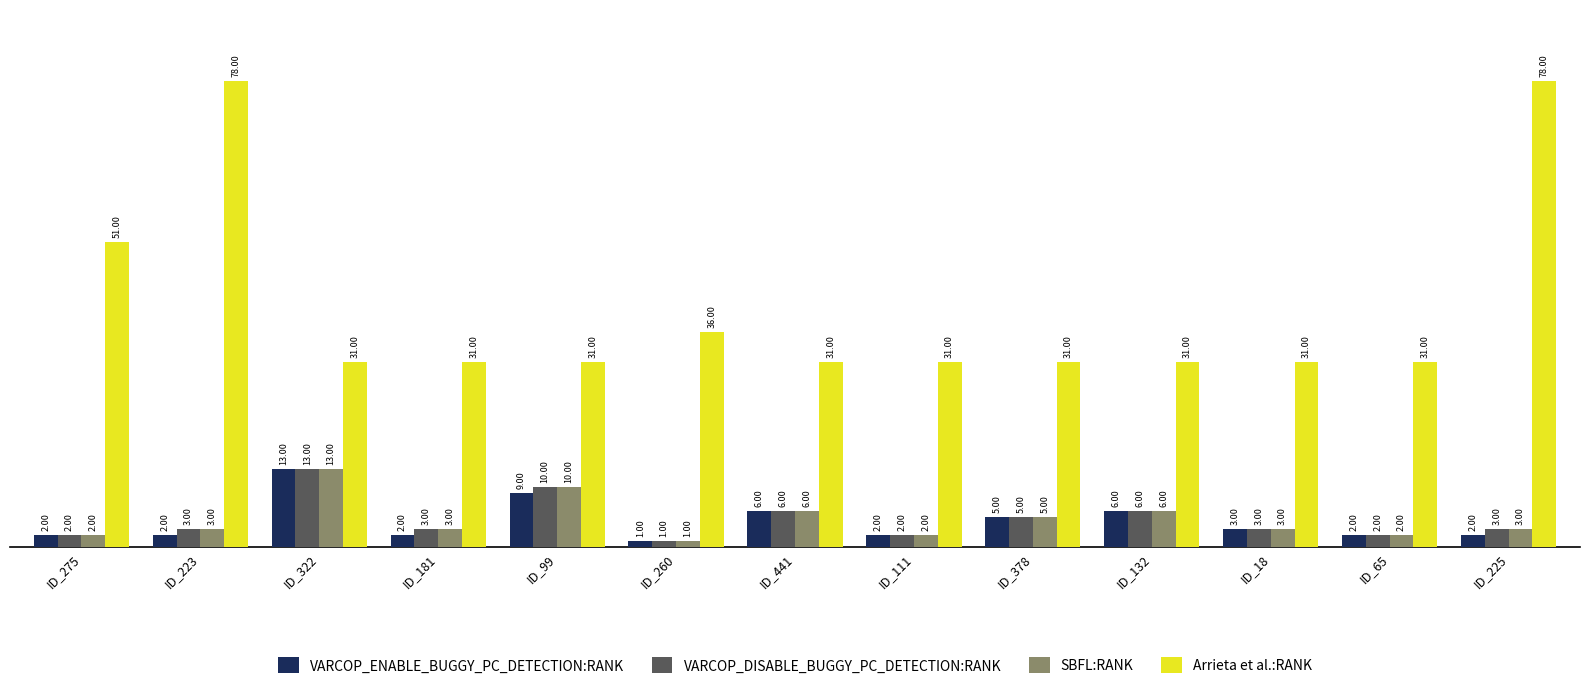

What is the difference between the highest and lowest values at ID_18?

28